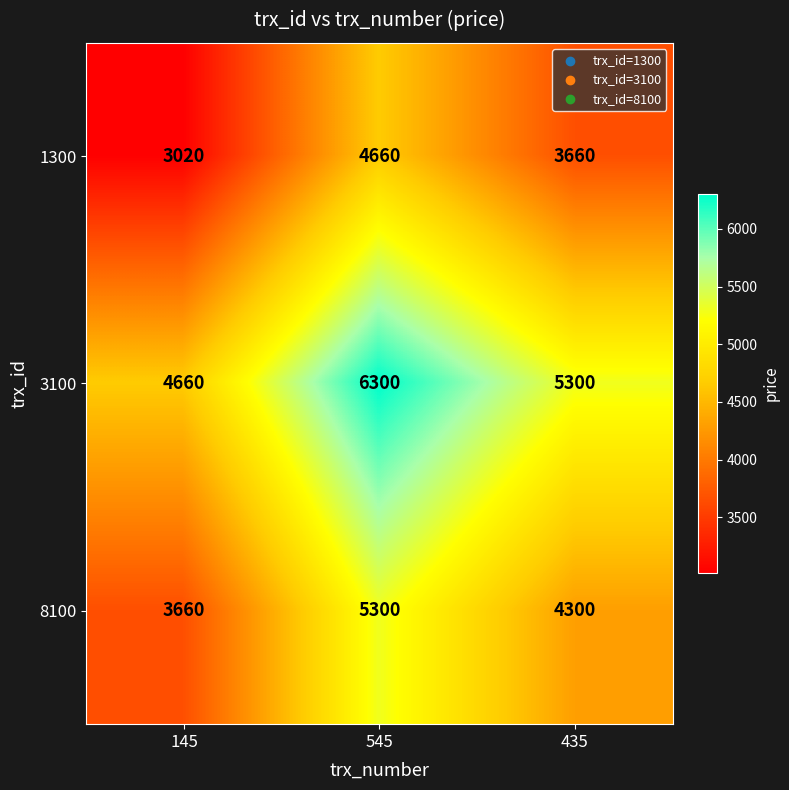

How many distinct data groups are displayed?

3